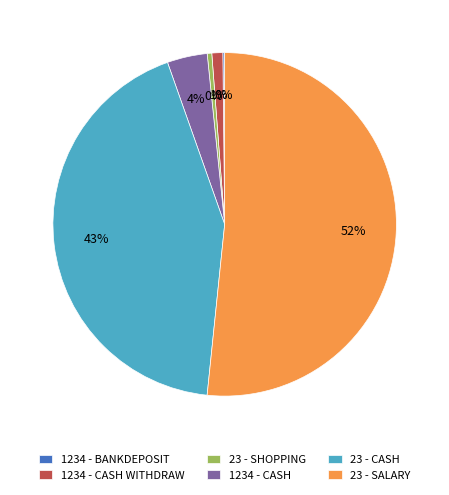

Which category has the biggest portion of the pie?

23 - SALARY